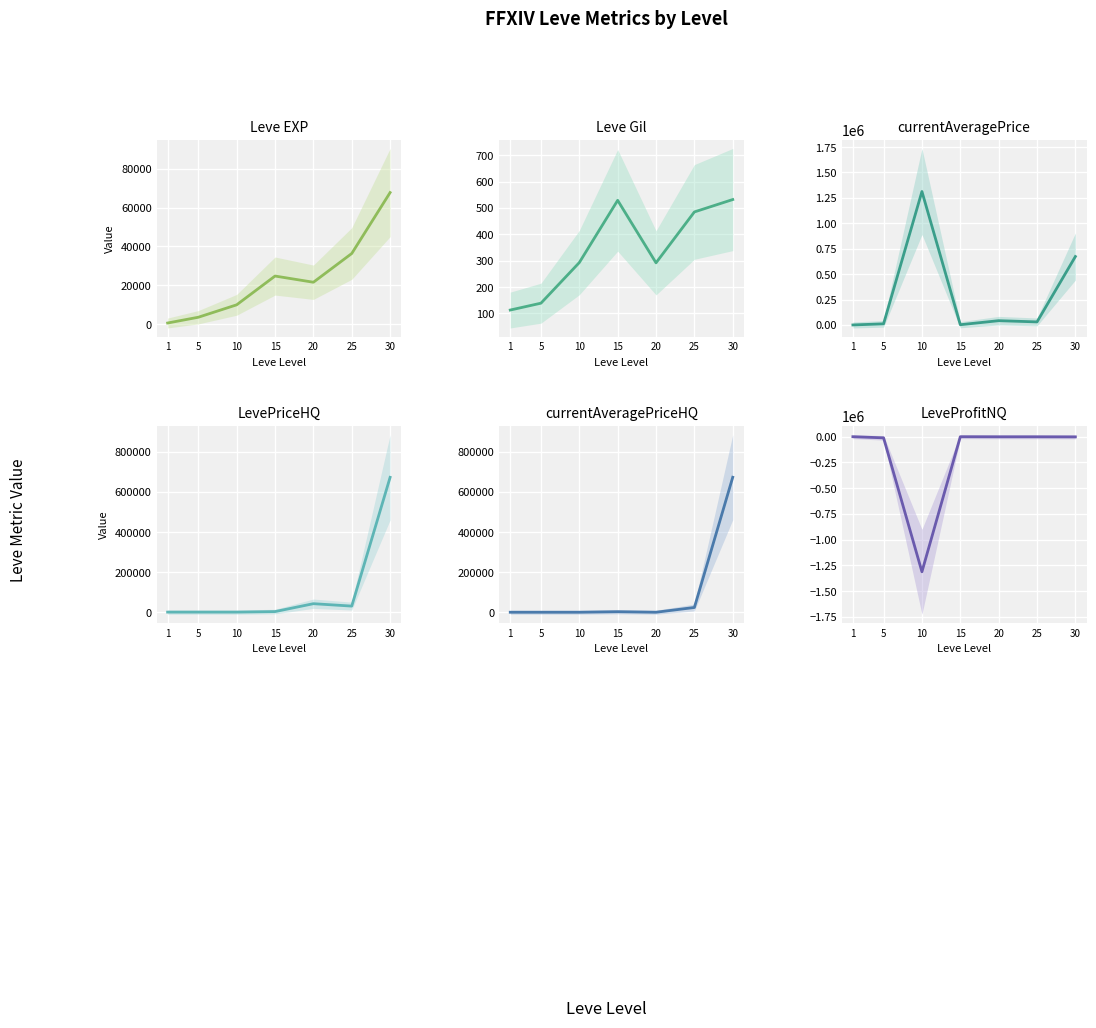

Which category has the lowest value across all series?

10